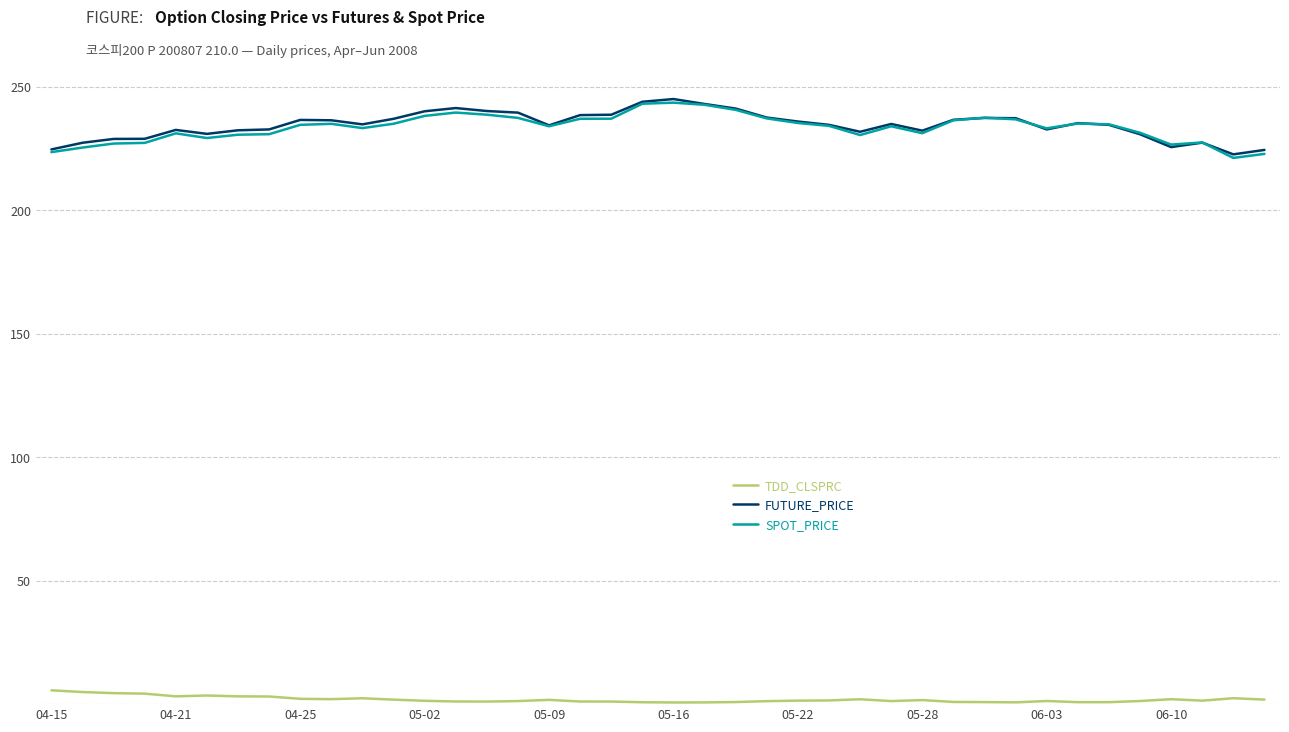

What is the greatest value displayed?

245.0